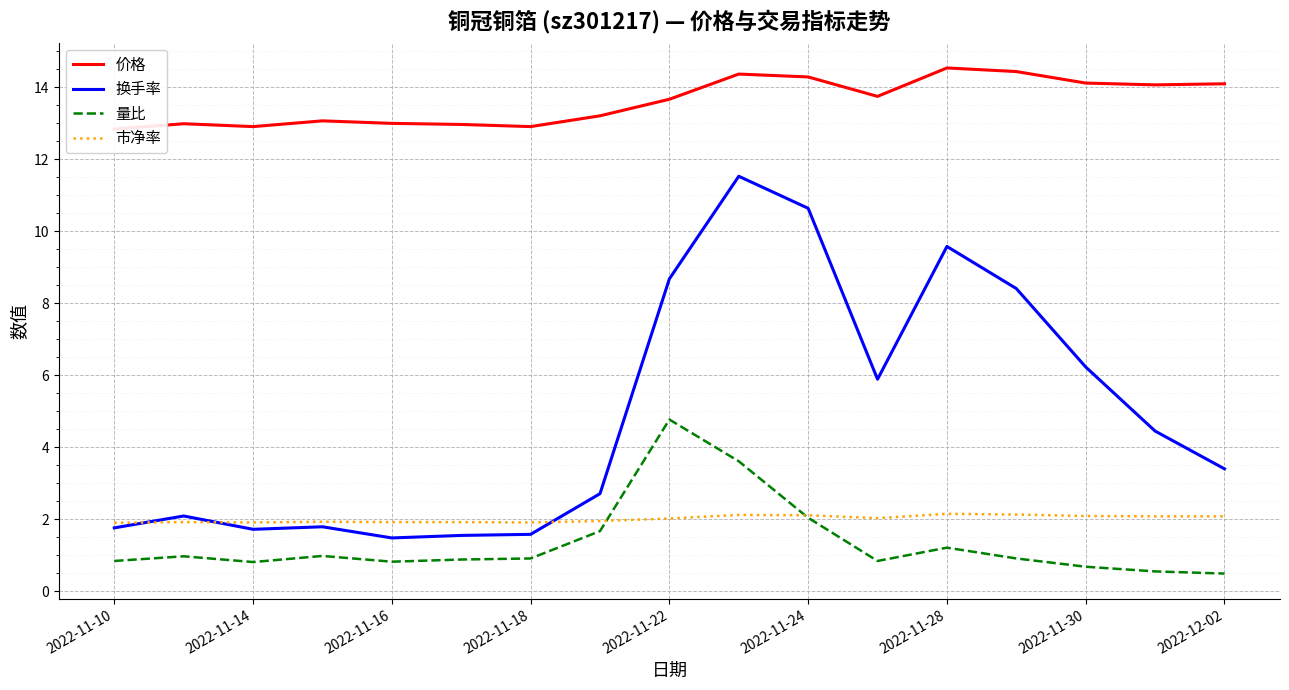

Which series has the largest total across all categories?

价格